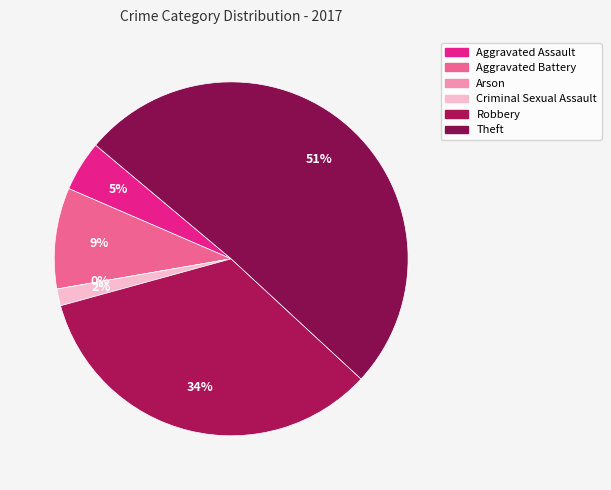

Count the number of slices in the pie.

6